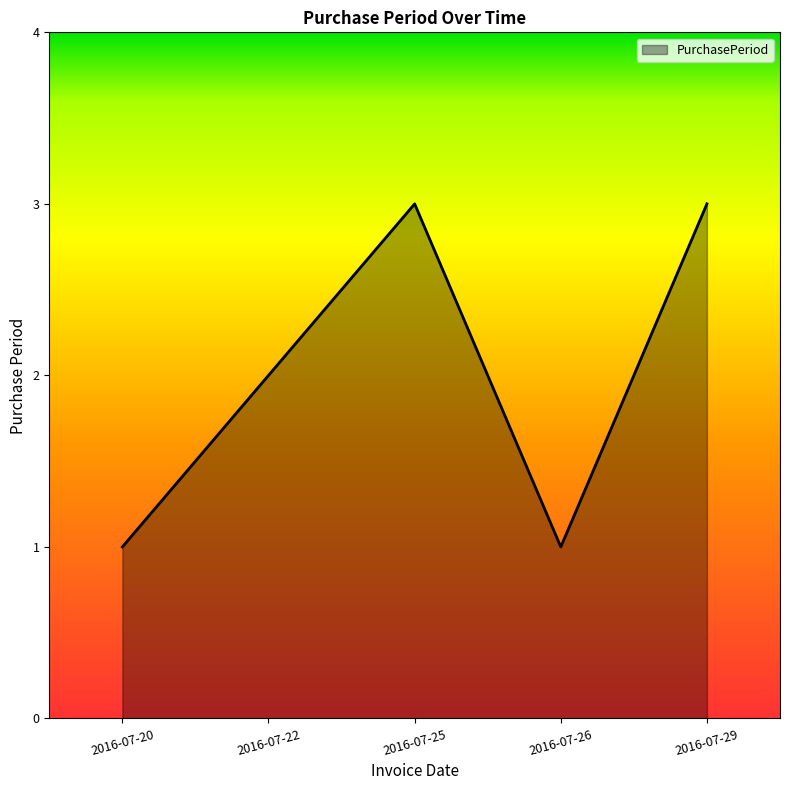

Reading left to right, extract all data points from this chart.

1	2	3	1	3